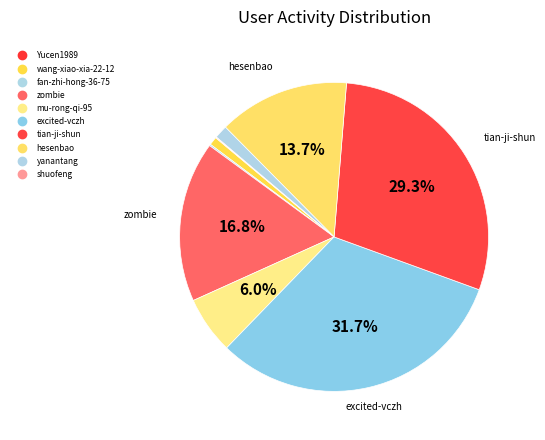

How many slices are in this pie chart?

10